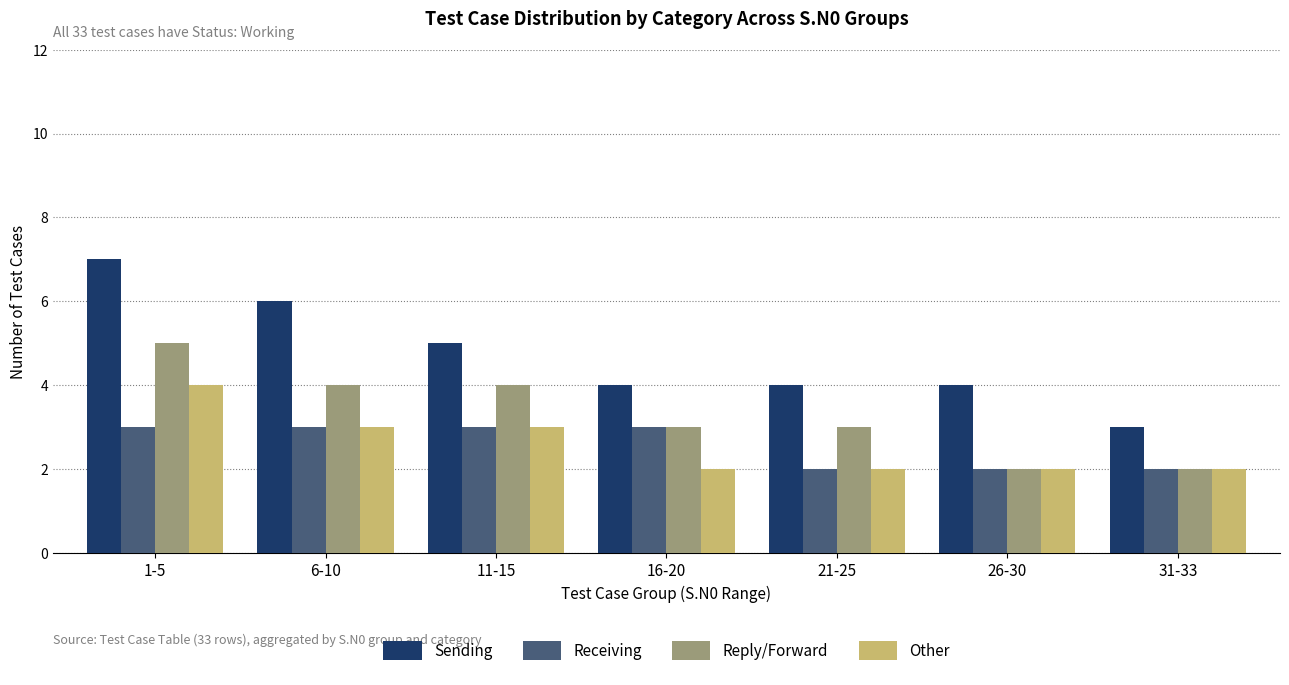

What is the total value across all series at 11-15?

15